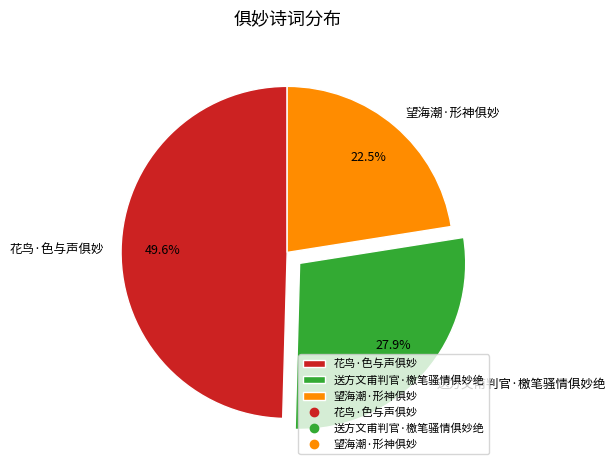

Does 花鸟·色与声俱妙 account for over 50% of the chart?

No